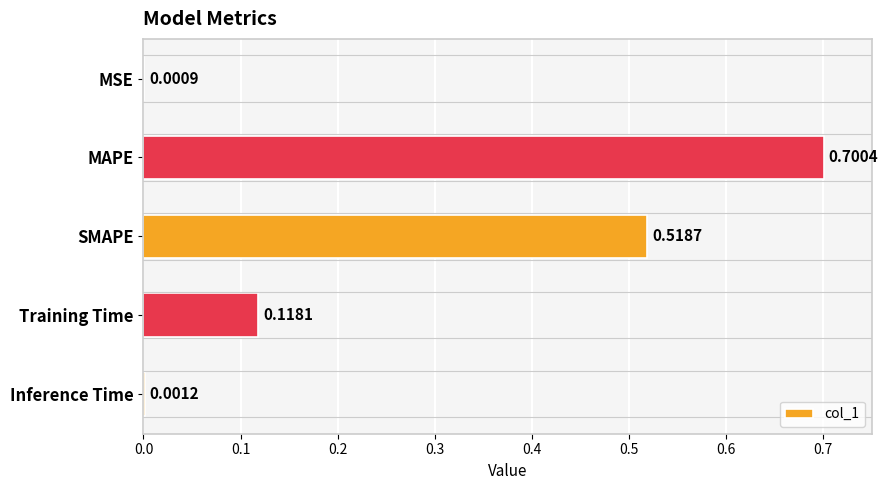

What is the change in value from MSE to MAPE?

+0.7